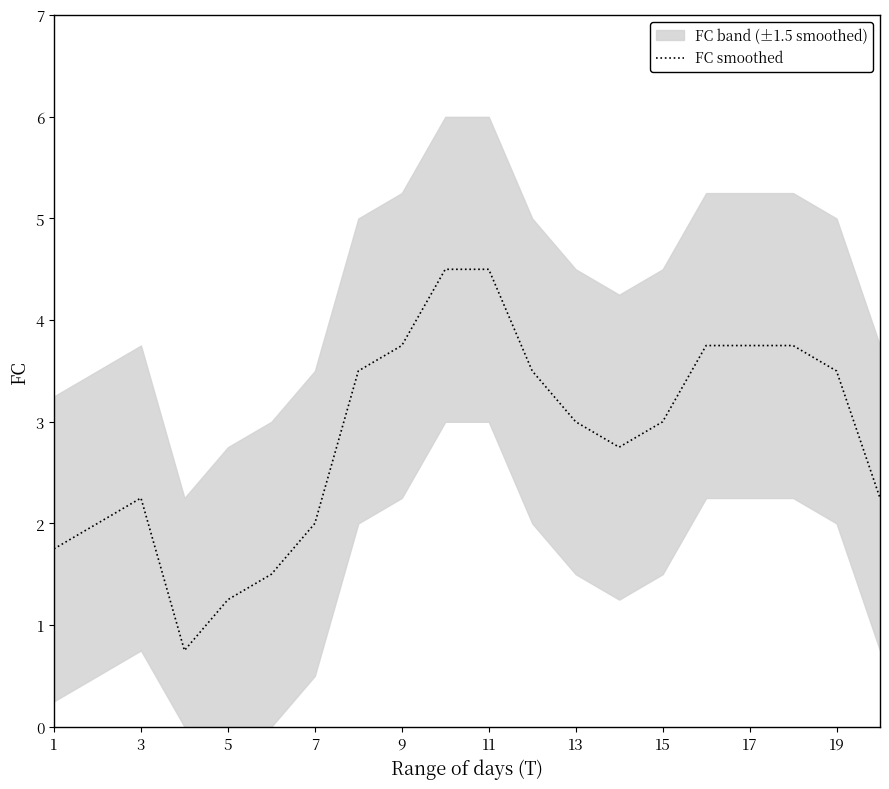

What is the maximum value for FC smoothed?

4.5